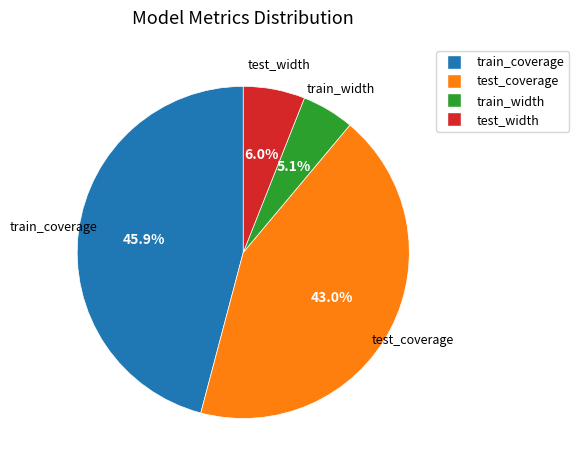

To the nearest percent, what is the combined percentage of test_coverage and train_width?

48%